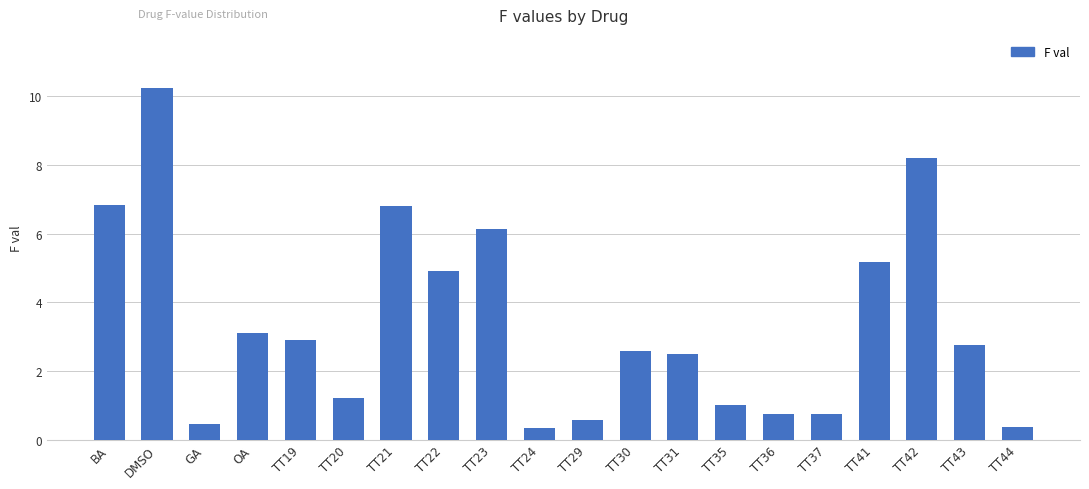

At which label does the data first exceed 2?

BA